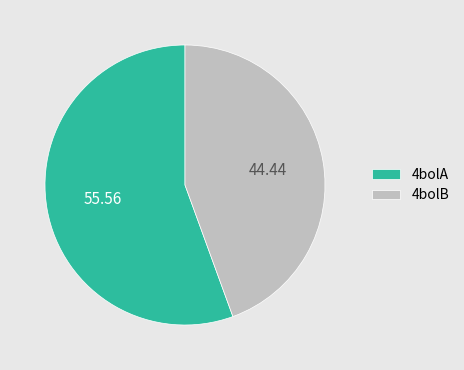

Which slice represents more than half of the pie?

4bolA